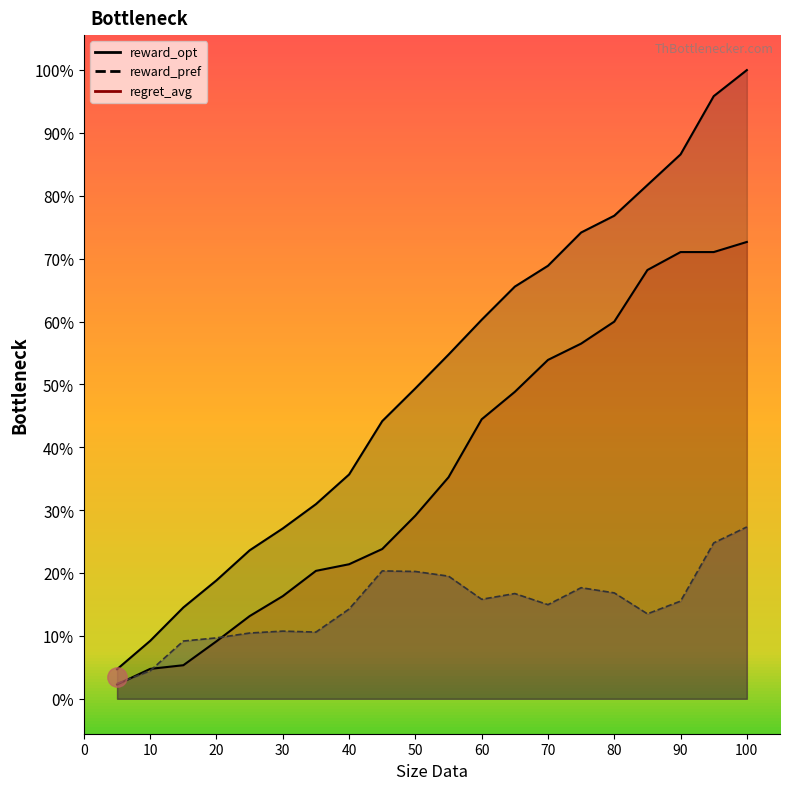

Count the number of categories in the chart.

20